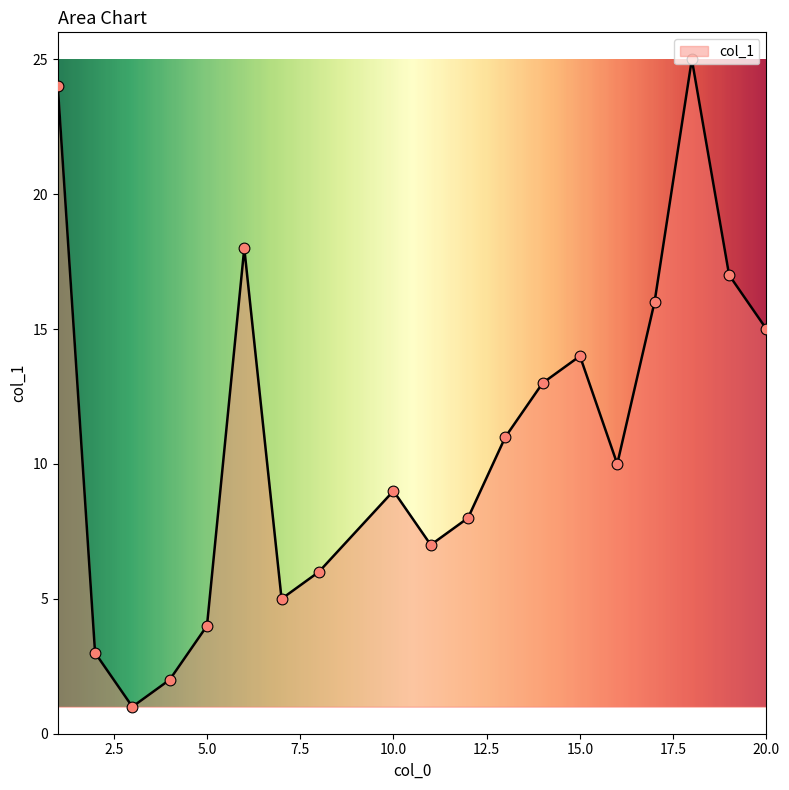

What is the maximum value shown in the chart?

25